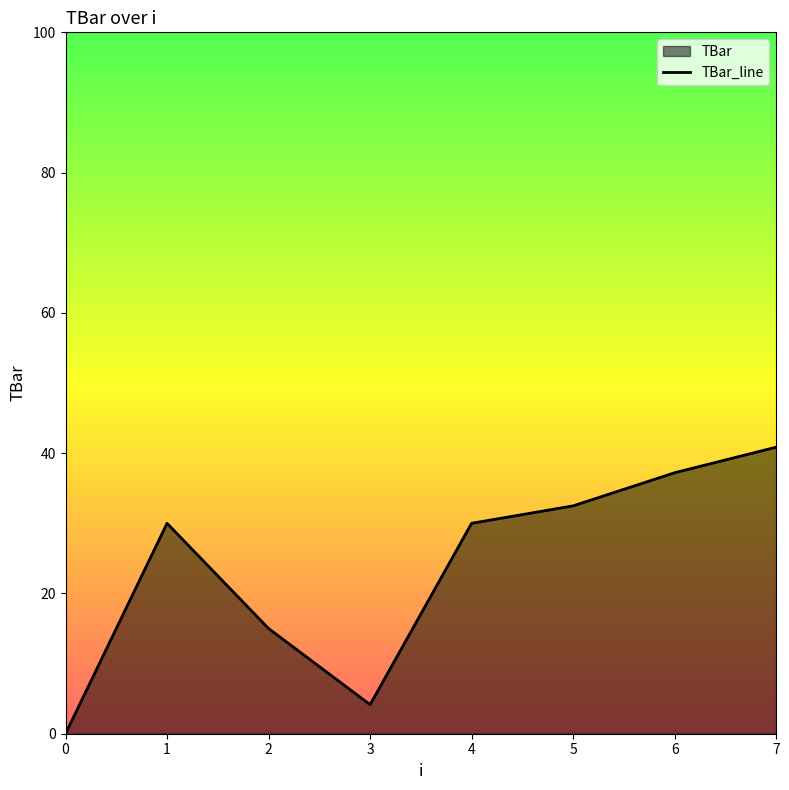

Rank the categories by value from lowest to highest.

0, 3, 2, 1, 4, 5, 6, 7